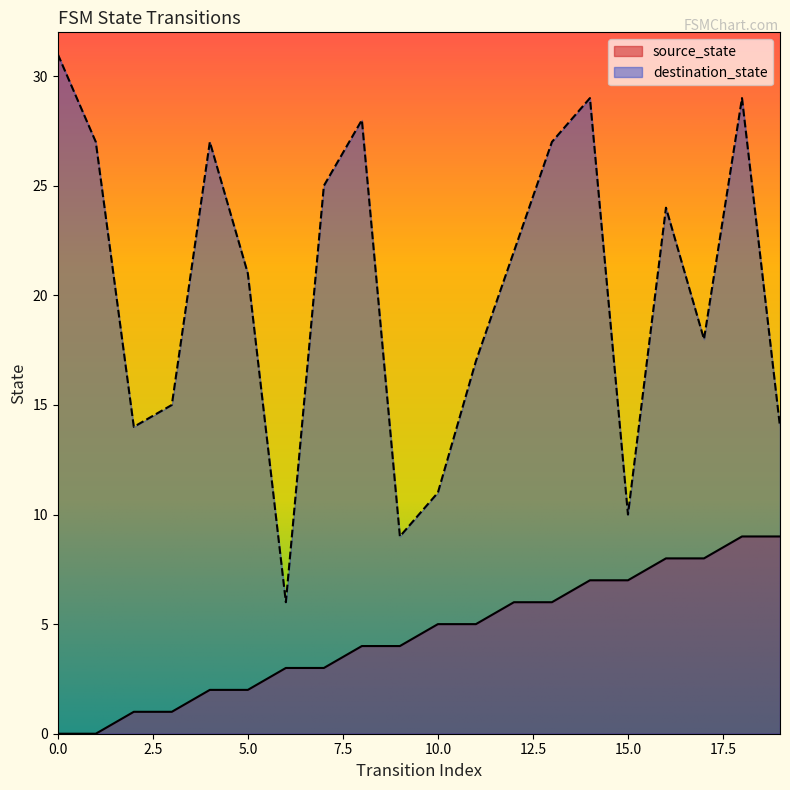

Reading right to left, list all the values displayed in this chart.

source_state: 9	9	8	8	7	7	6	6	5	5	4	4	3	3	2	2	1	1	0	0
destination_state: 14	29	18	24	10	29	27	22	17	11	9	28	25	6	21	27	15	14	27	31